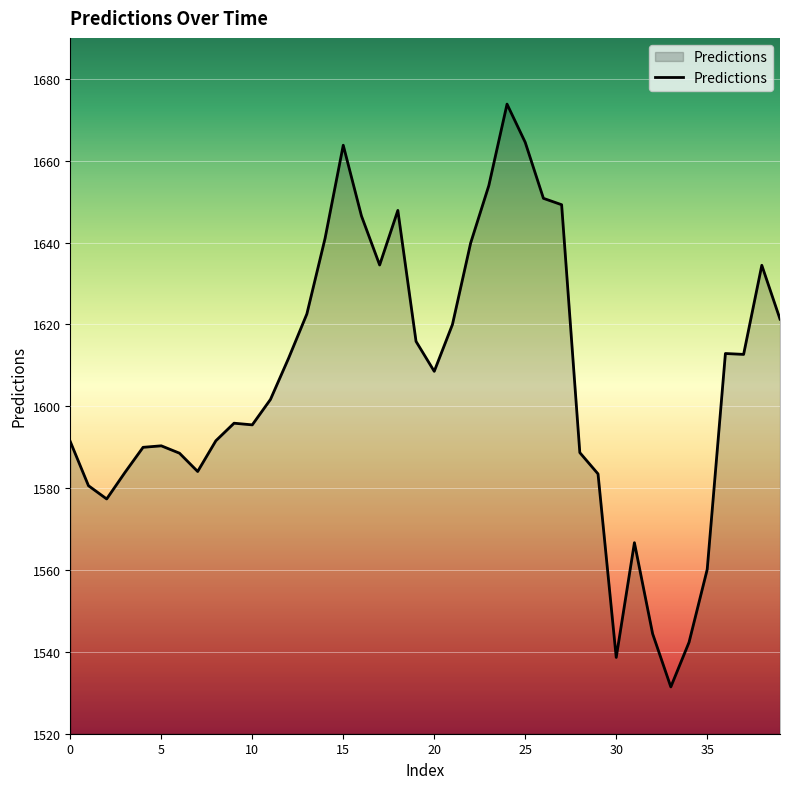

Does the chart display data point markers on the line(s)?

No